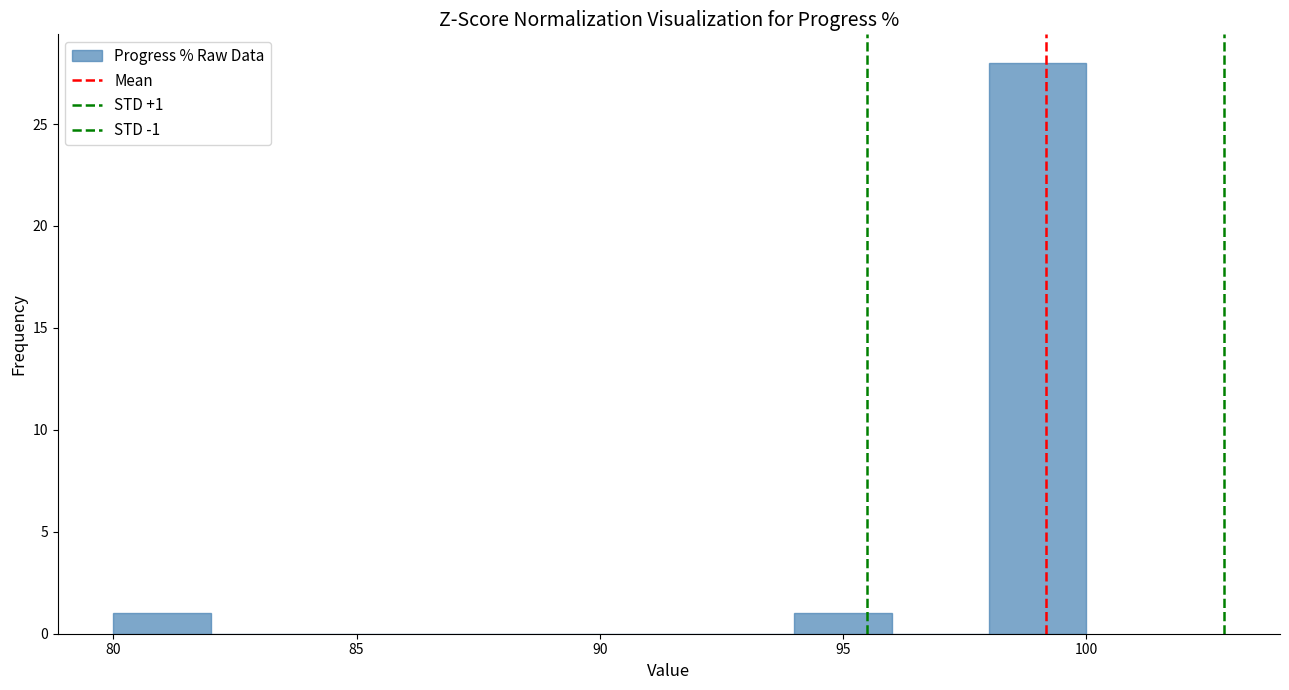

Over which range of the x-axis is the bar tallest?

98 to 100